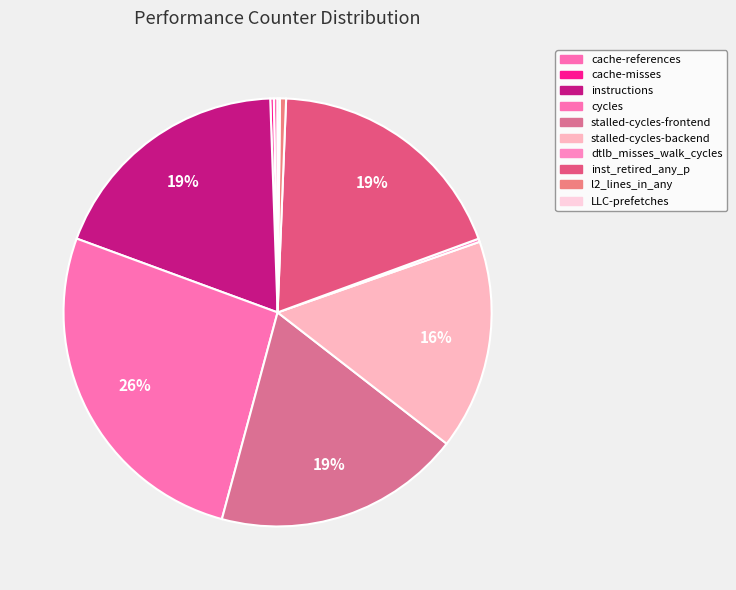

Rank the categories by value from highest to lowest.

cycles, instructions, inst_retired_any_p, stalled-cycles-frontend, stalled-cycles-backend, l2_lines_in_any, cache-references, cache-misses, dtlb_misses_walk_cycles, LLC-prefetches